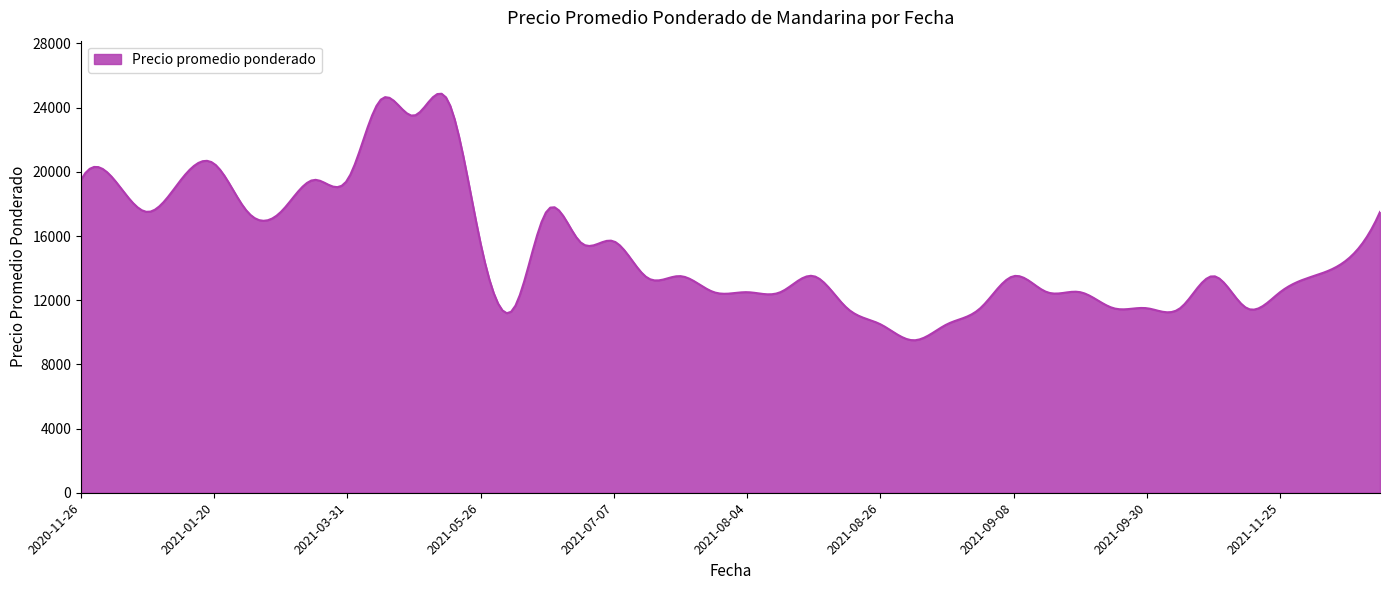

What is the maximum value shown in the chart?

24866.9